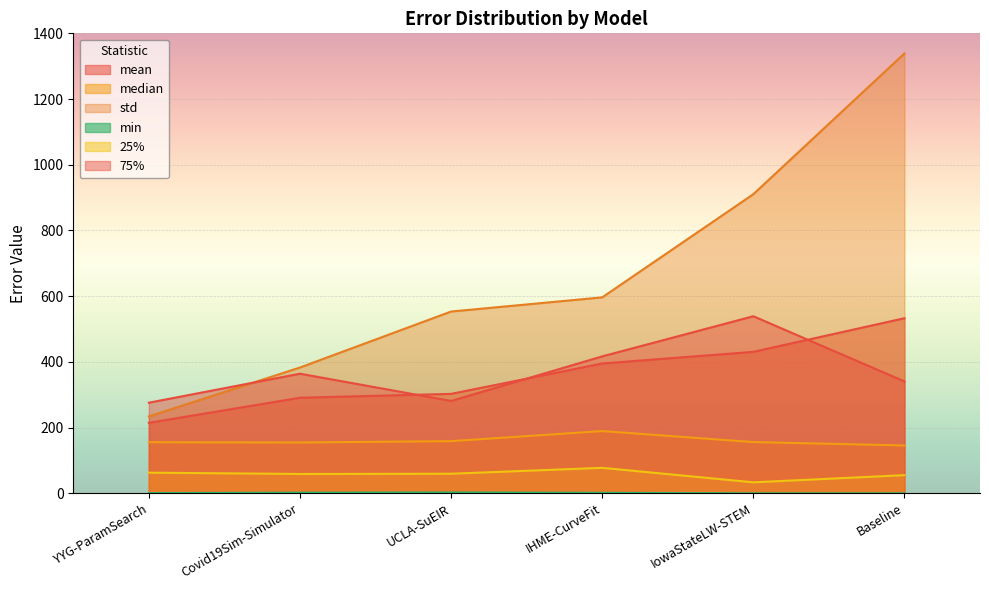

Reading right to left, list all the values displayed in this chart.

mean: 532.9	430.6	395.2	302.7	291.0	214.6
median: 145.7	156.0	189.5	158.8	154.8	155.6
std: 1338.8	910.4	596.4	553.3	382.9	234.1
min: 0.1	0.0	1.5	2.5	1.9	0.7
25%: 55.3	33.5	77.6	59.6	58.9	62.9
75%: 340.6	539.0	416.8	281.2	364.1	275.8